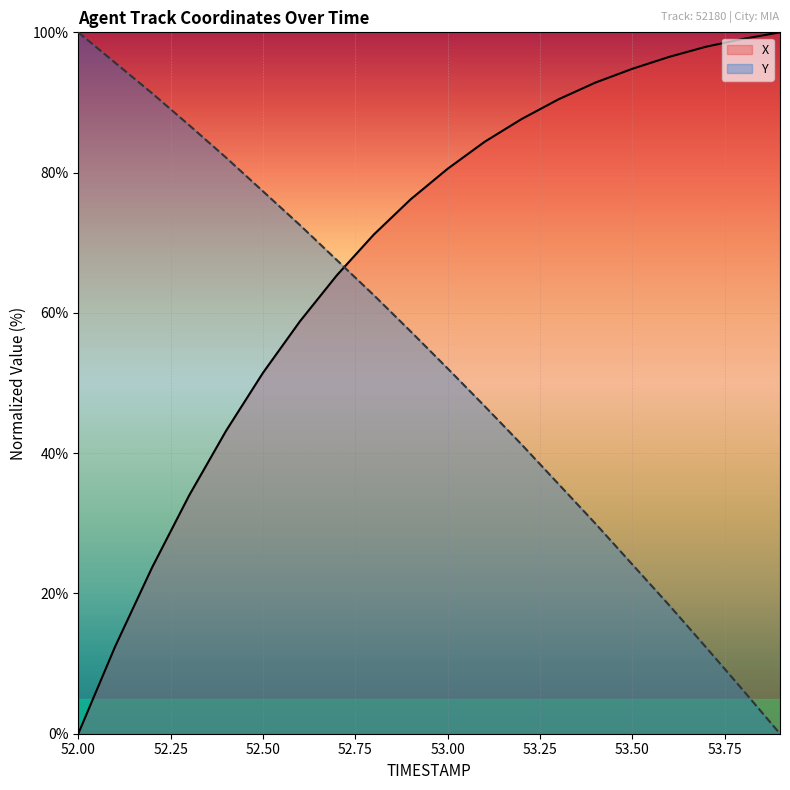

At 53.2, list the series in order from largest to smallest.

X, Y